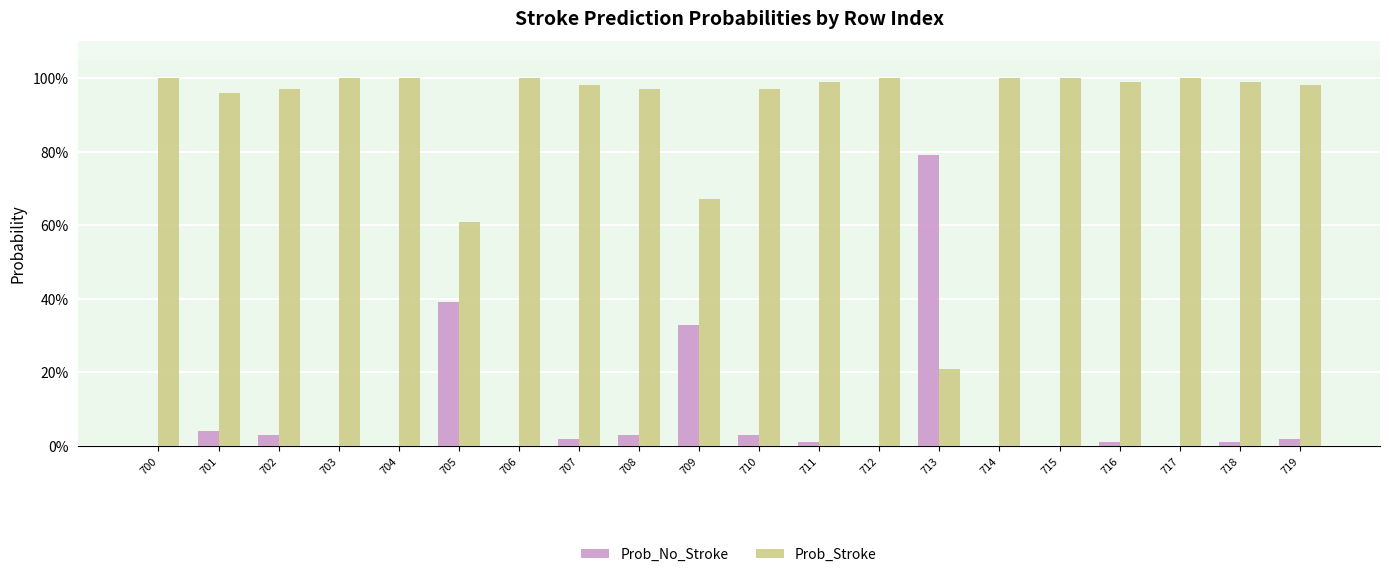

Reading right to left, what are all the values shown in this chart?

Prob_No_Stroke: 719=0.0	718=0.0	717=0.0	716=0.0	715=0.0	714=0.0	713=0.8	712=0.0	711=0.0	710=0.0	709=0.3	708=0.0	707=0.0	706=0.0	705=0.4	704=0.0	703=0.0	702=0.0	701=0.0	700=0.0
Prob_Stroke: 719=1.0	718=1.0	717=1.0	716=1.0	715=1.0	714=1.0	713=0.2	712=1.0	711=1.0	710=1.0	709=0.7	708=1.0	707=1.0	706=1.0	705=0.6	704=1.0	703=1.0	702=1.0	701=1.0	700=1.0